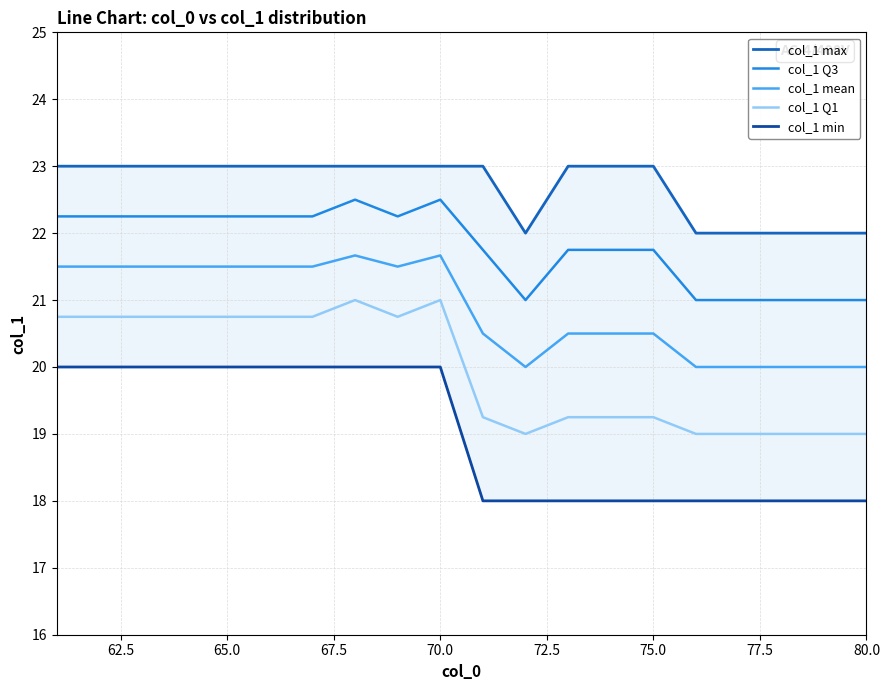

What is the value of the col_1 max point at the 14th from the left?

23.0